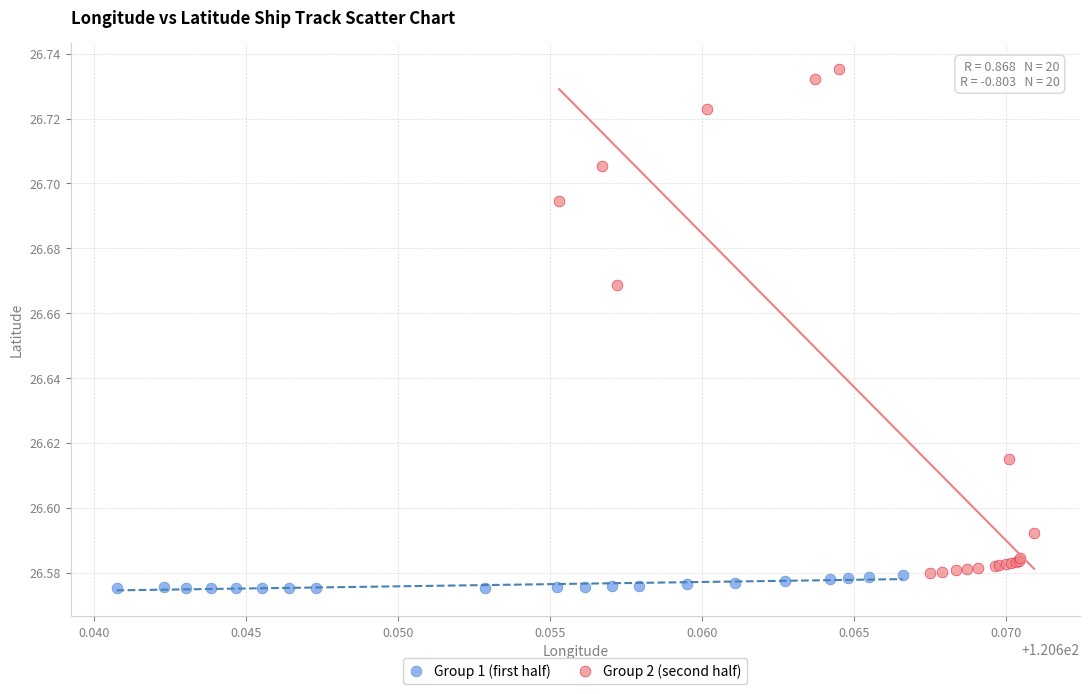

Which series has the largest Y range (max minus min)?

Group 2 (second half)